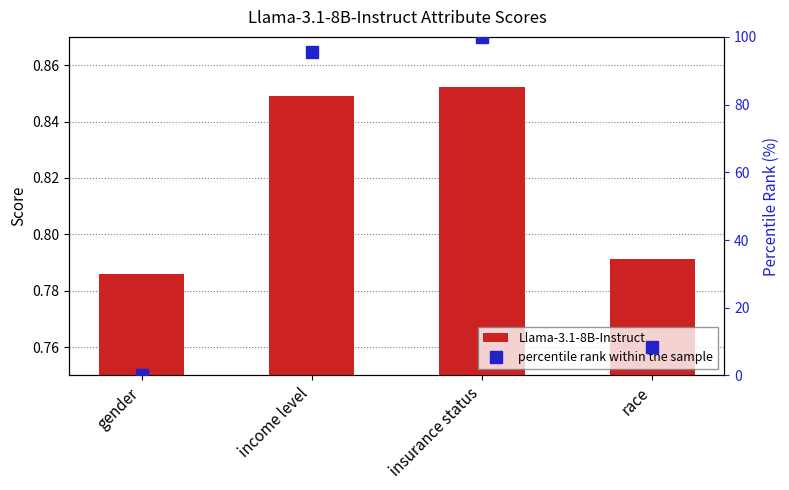

The value of percentile rank within the sample at insurance status is 100.0. True or false?

True